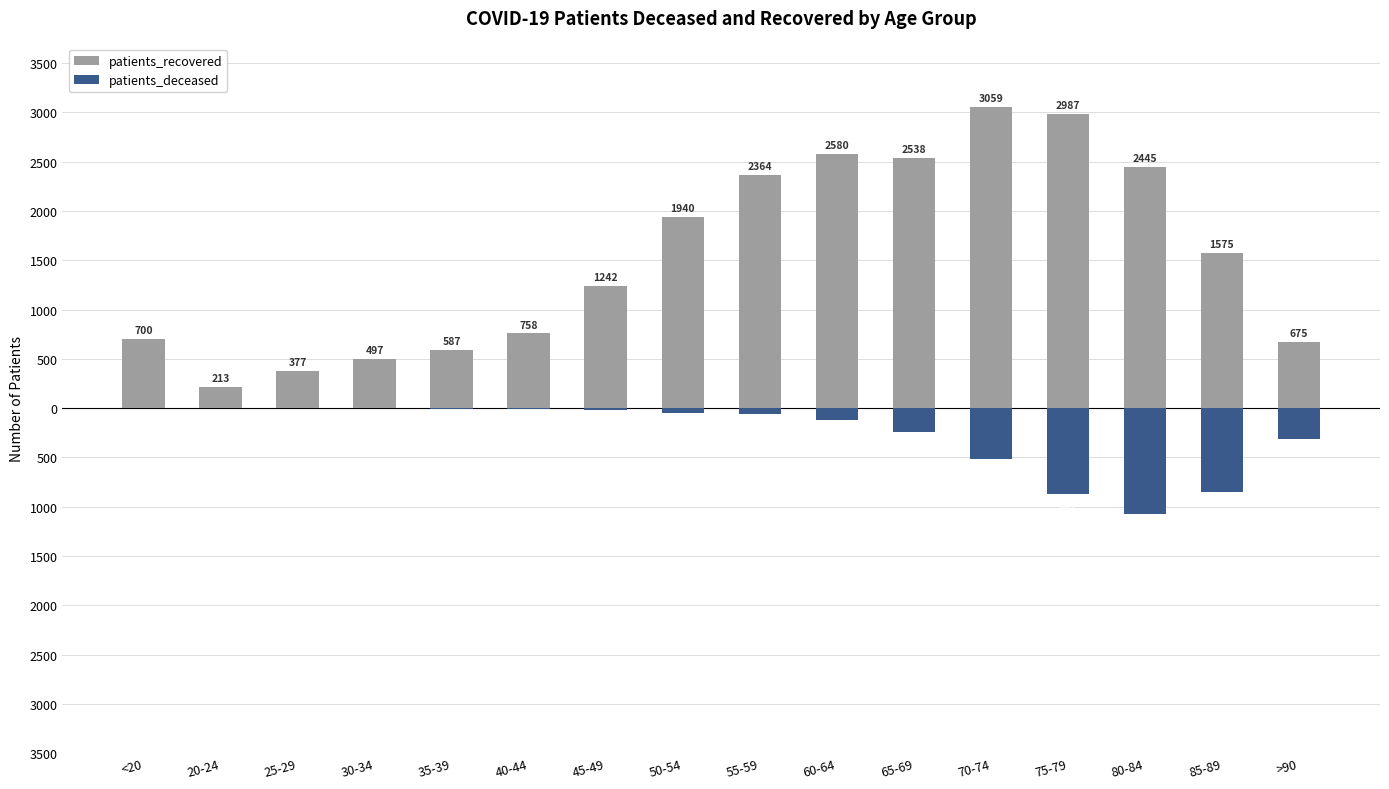

Between >90 and 25-29, which is larger?

>90